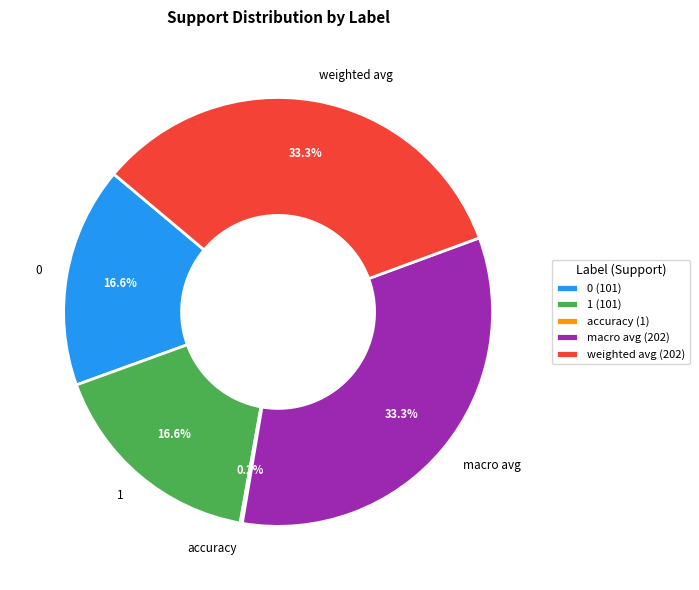

Approximately how many times larger is the value at weighted avg compared to 0?

2.0